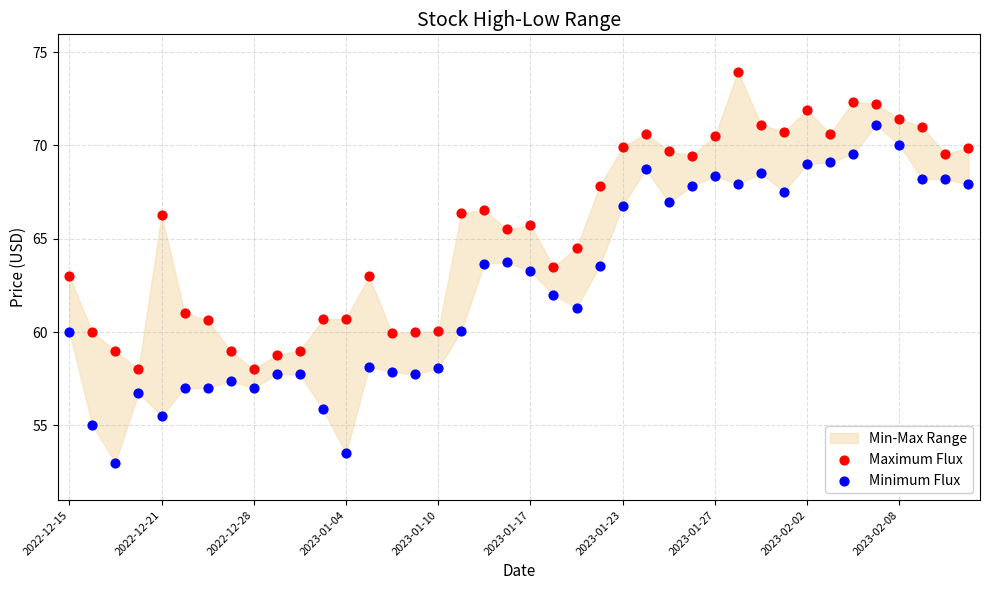

Which series has the largest Y range (max minus min)?

Minimum Flux